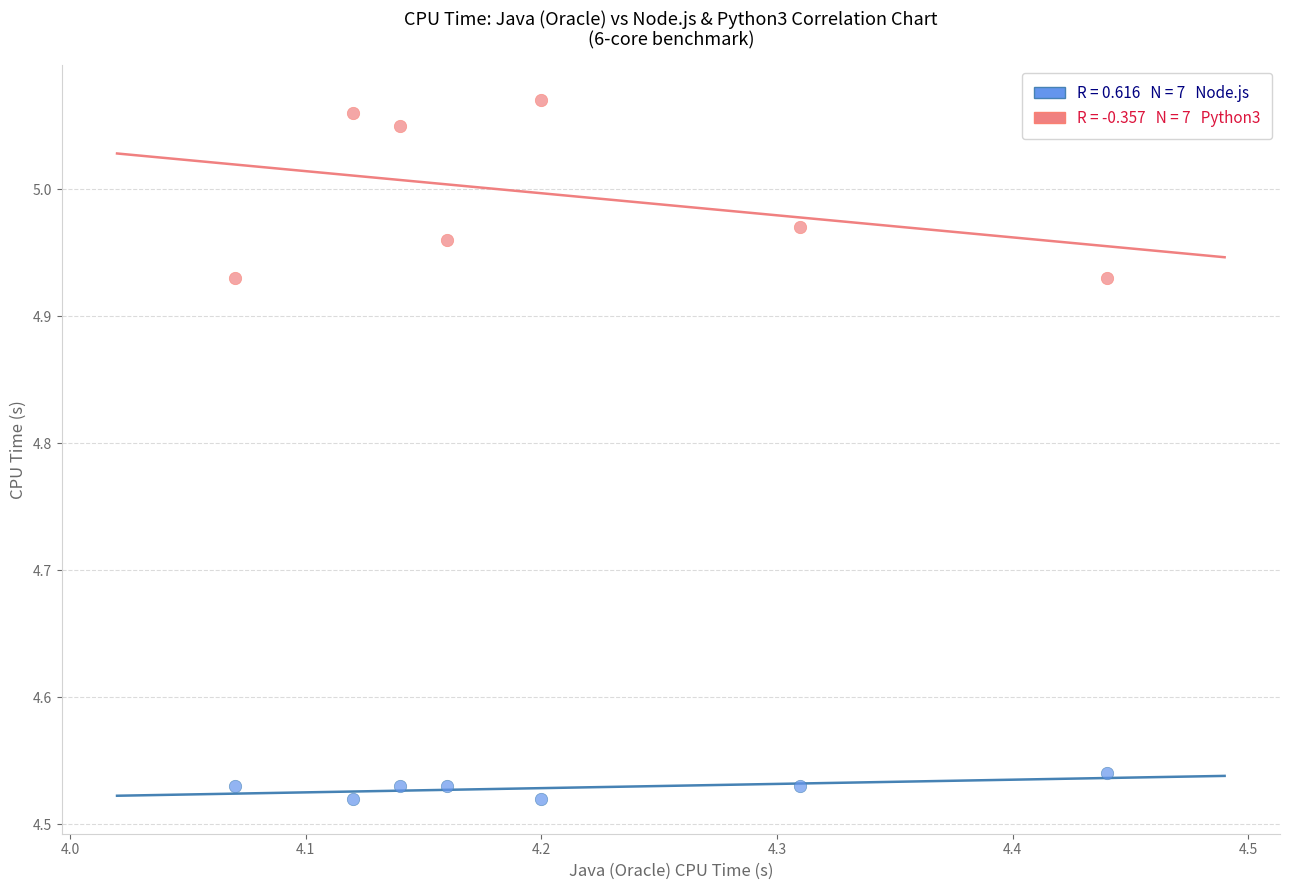

Across all data points, what is the range of X values (max minus min)?

0.4